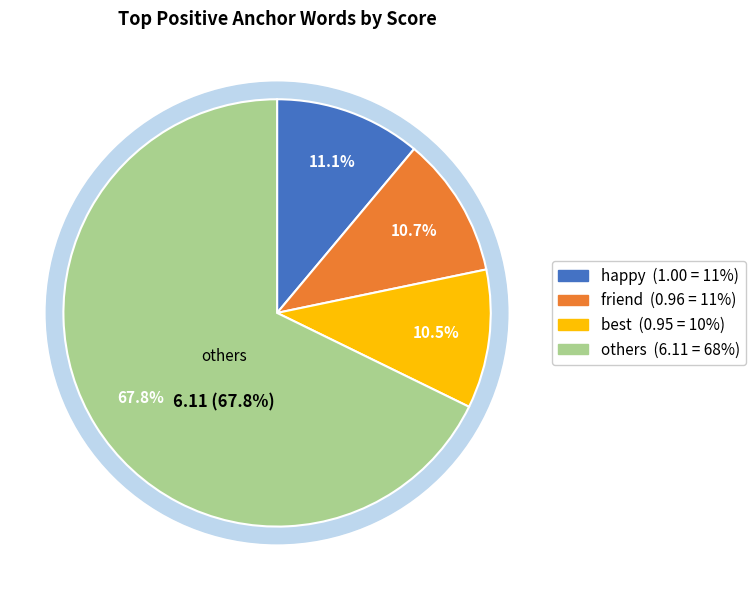

Does special account for over 50% of the chart?

No